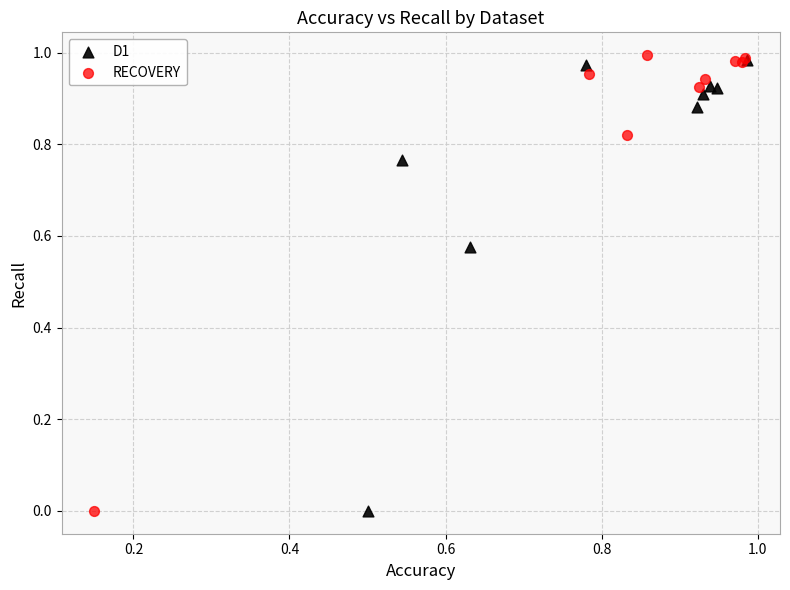

Which series has the largest Y range (max minus min)?

RECOVERY